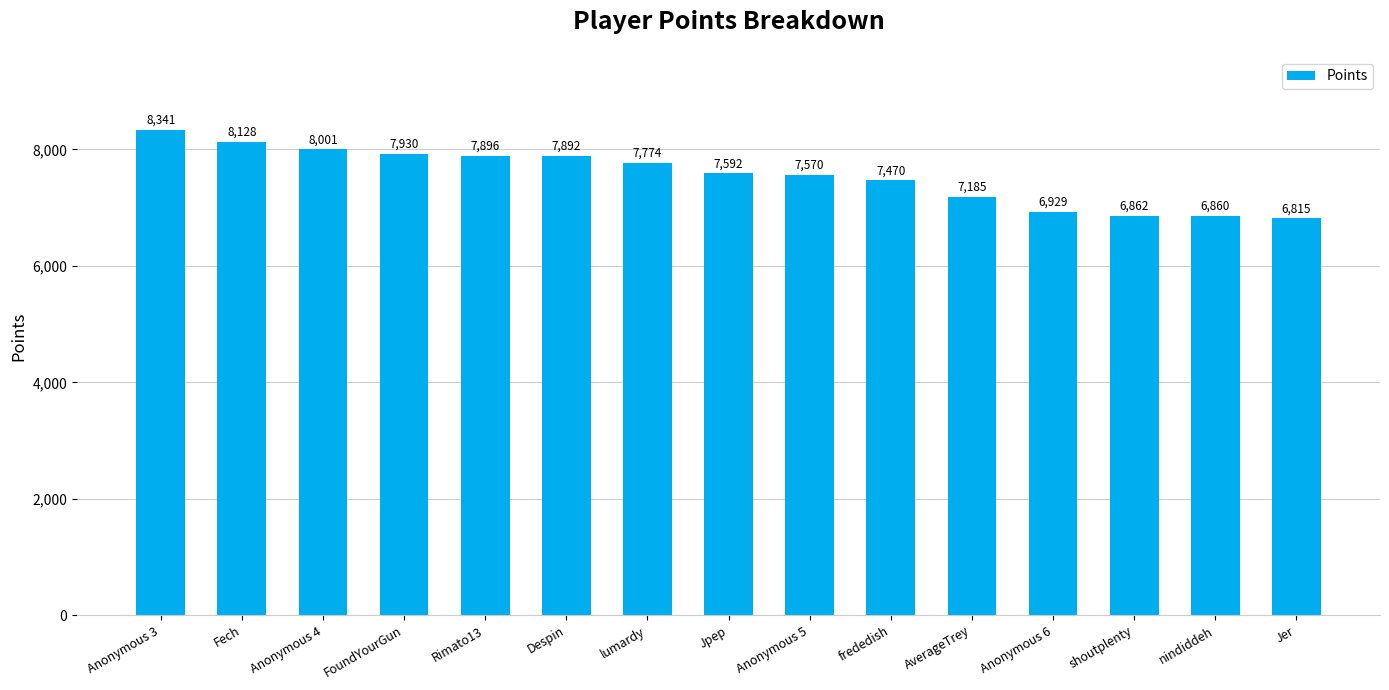

Does the chart contain any negative values?

No